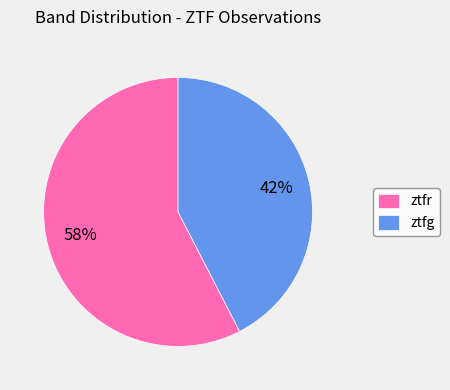

To the nearest percent, what percentage of the pie is ztfr?

58%